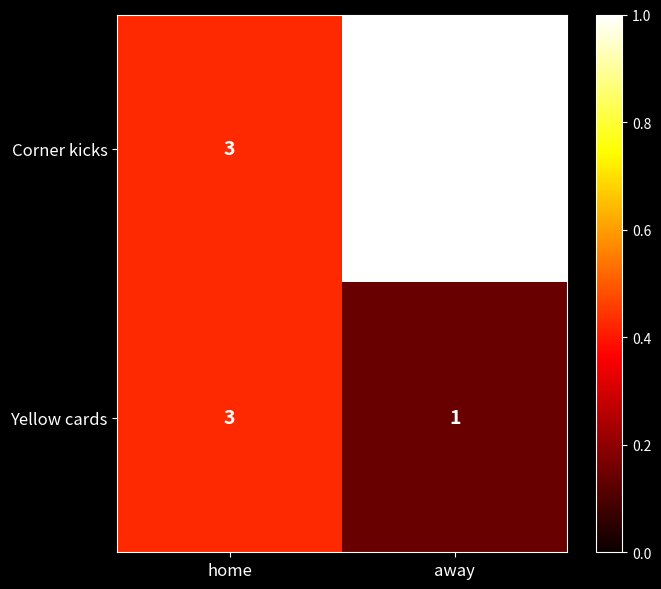

At which label is Corner kicks closest to 5?

home